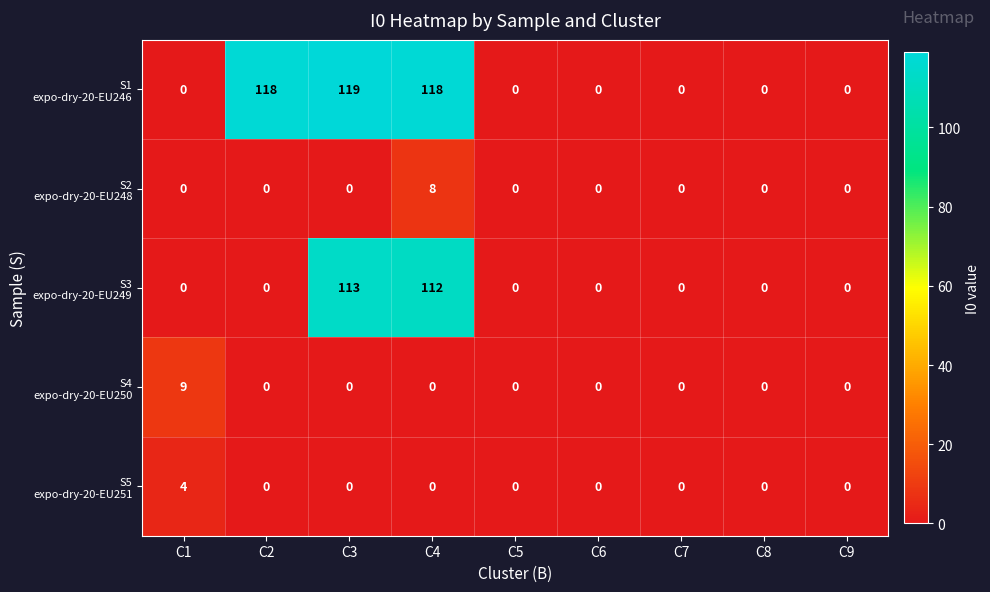

What is the greatest value displayed?

119